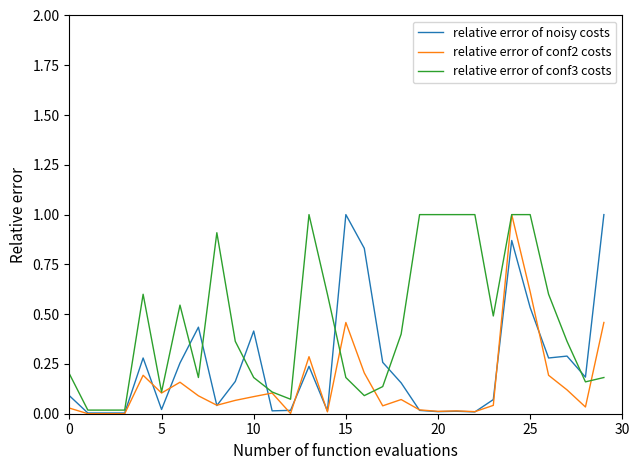

What is the sum of all relative error of noisy costs values?

7.5